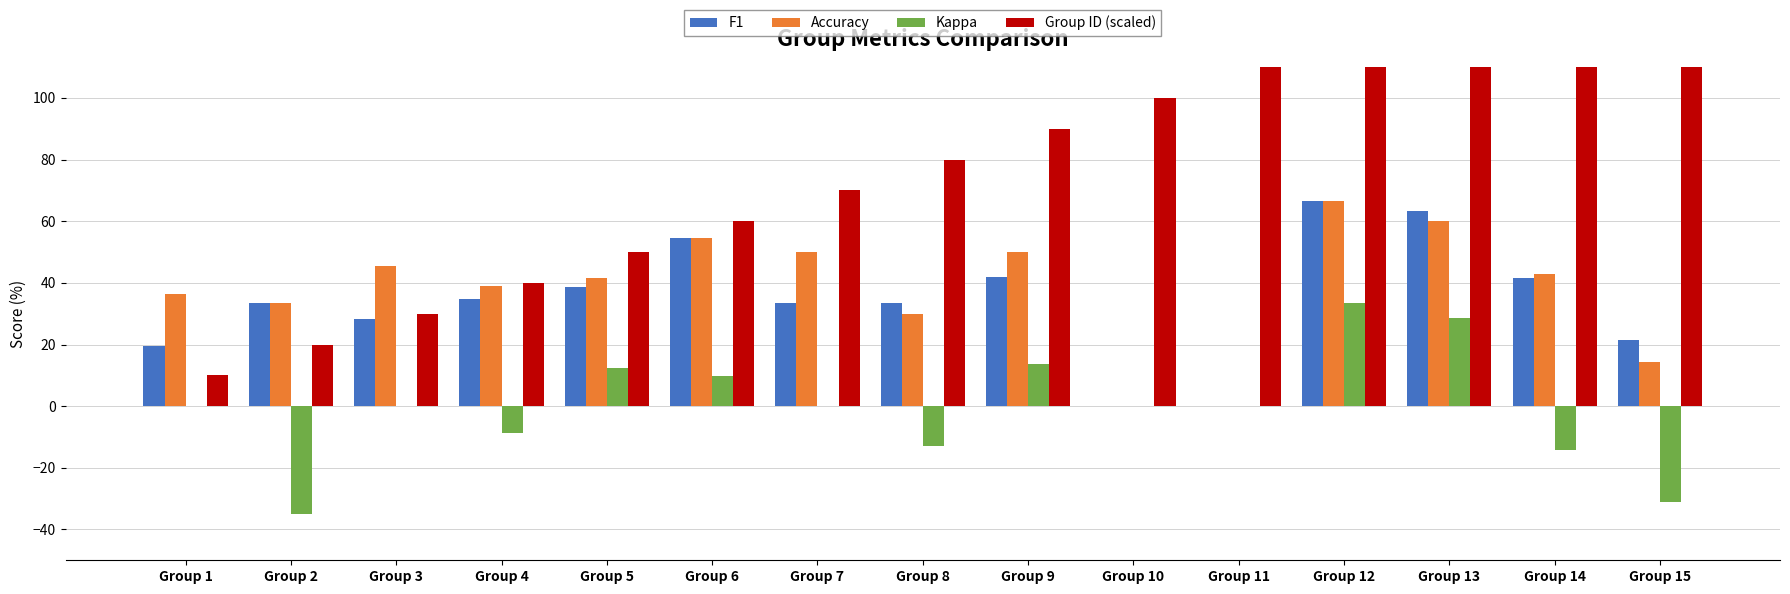

What is the total value across all series at Group 4?

104.9